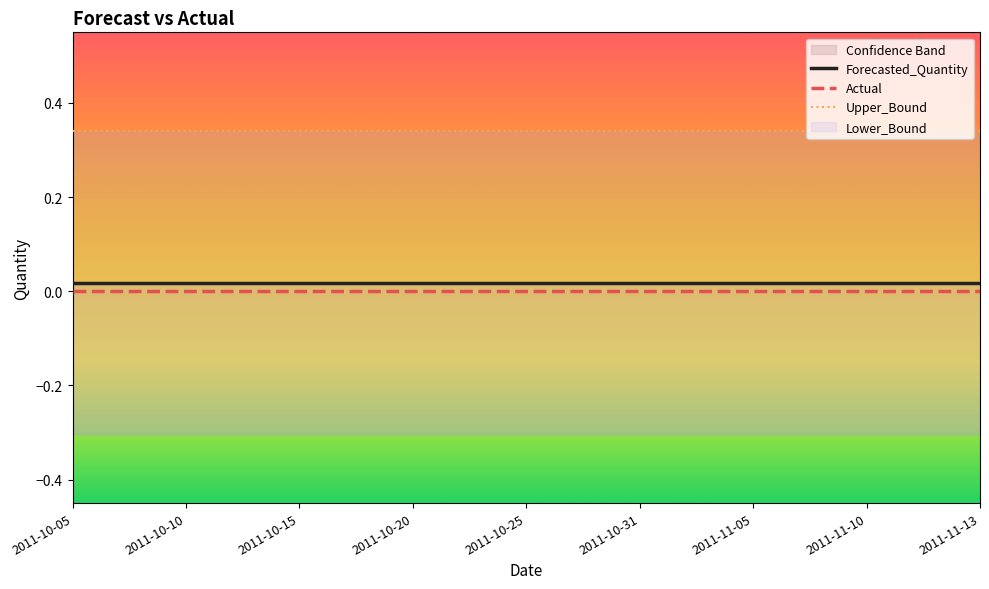

What is the difference between the highest and lowest values at 2011-10-25?

0.3